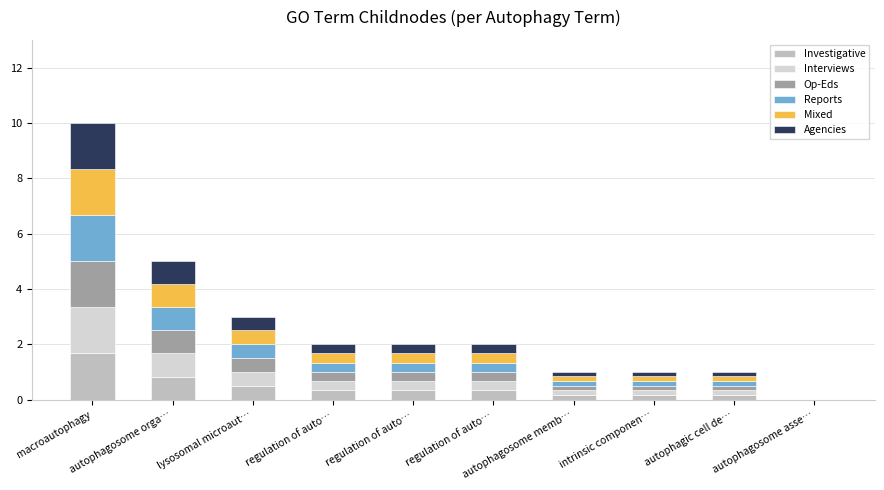

Which series has the largest total across all categories?

Reports